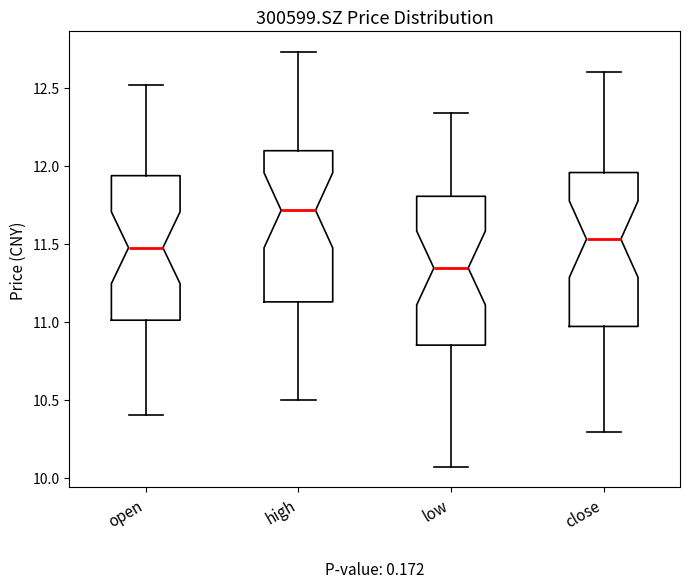

Reading left to right, read every box against the y-axis: the position of its median line, the range the box covers, and the ends of its whiskers. The values are not printed on the chart, so give them approximately, as read against the axis.

open: median 11.50, box 11.00 to 11.95, whiskers 10.40 to 12.50
high: median 11.70, box 11.15 to 12.10, whiskers 10.50 to 12.75
low: median 11.35, box 10.85 to 11.80, whiskers 10.05 to 12.35
close: median 11.55, box 10.95 to 11.95, whiskers 10.30 to 12.60